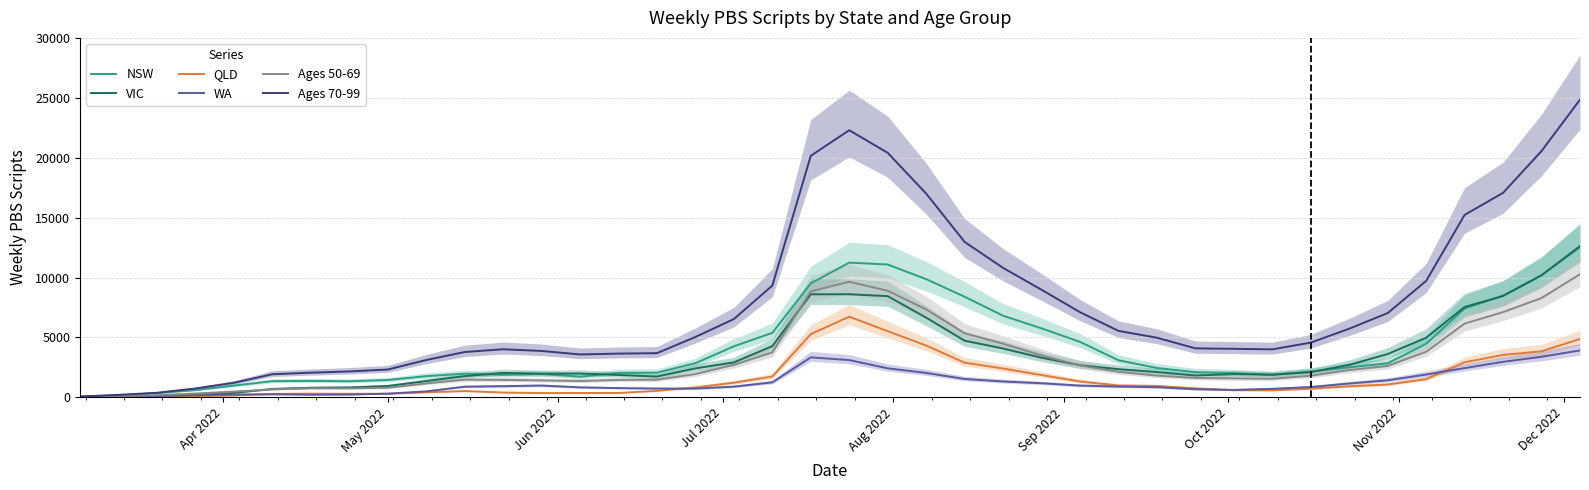

What is the highest value of the WA series?

3920